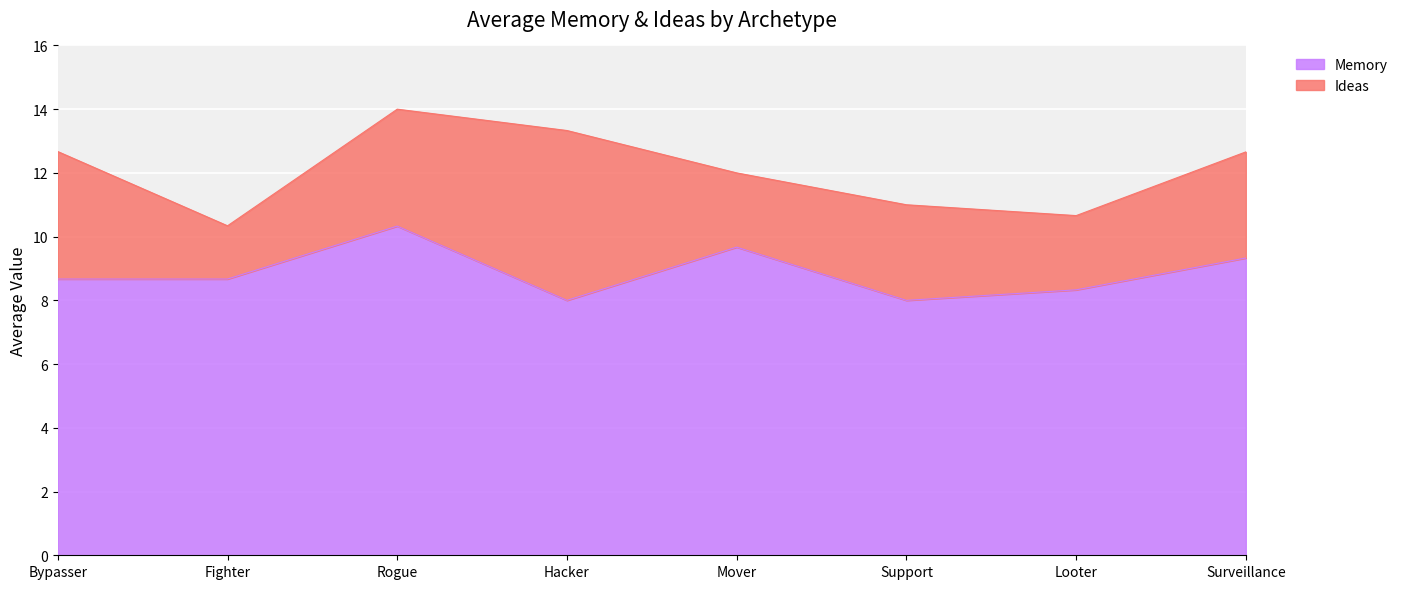

Rank the categories by value from lowest to highest.

Hacker, Support, Looter, Bypasser, Fighter, Surveillance, Mover, Rogue